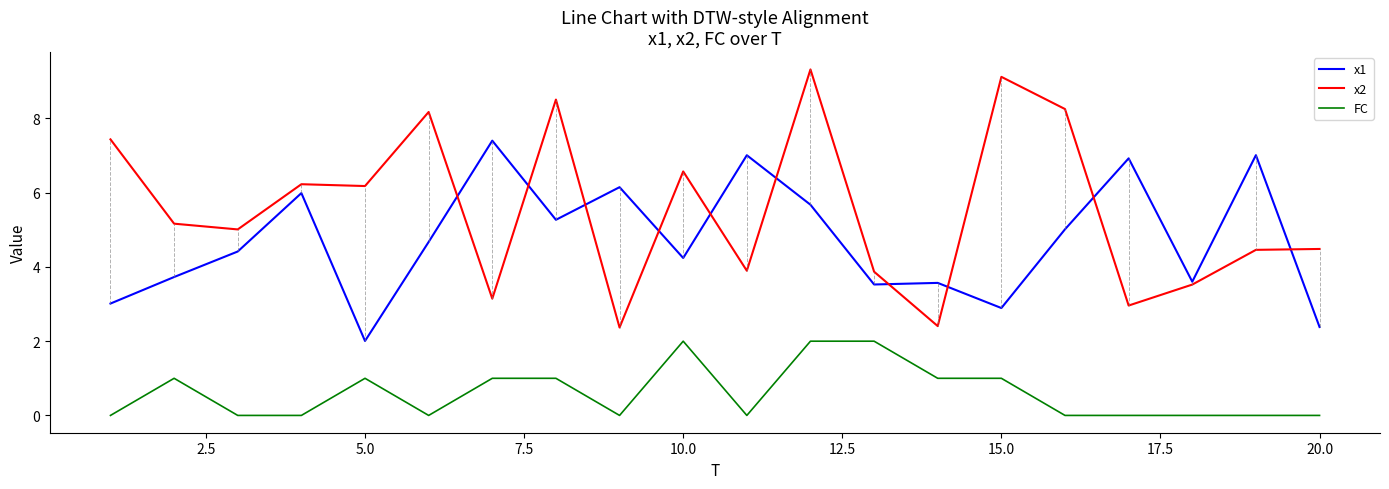

What is the lowest value of the x1 series?

2.0